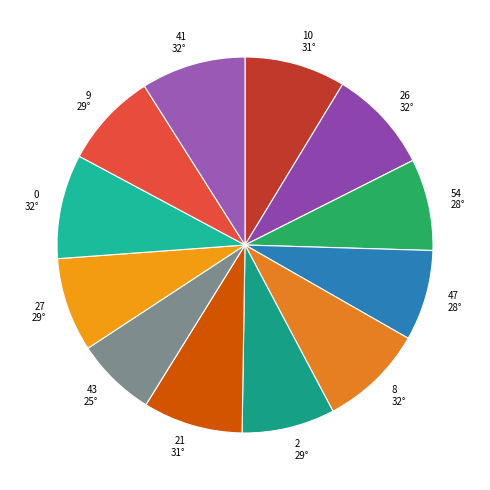

Approximately how many times larger is the value at 43 compared to 9?

0.8